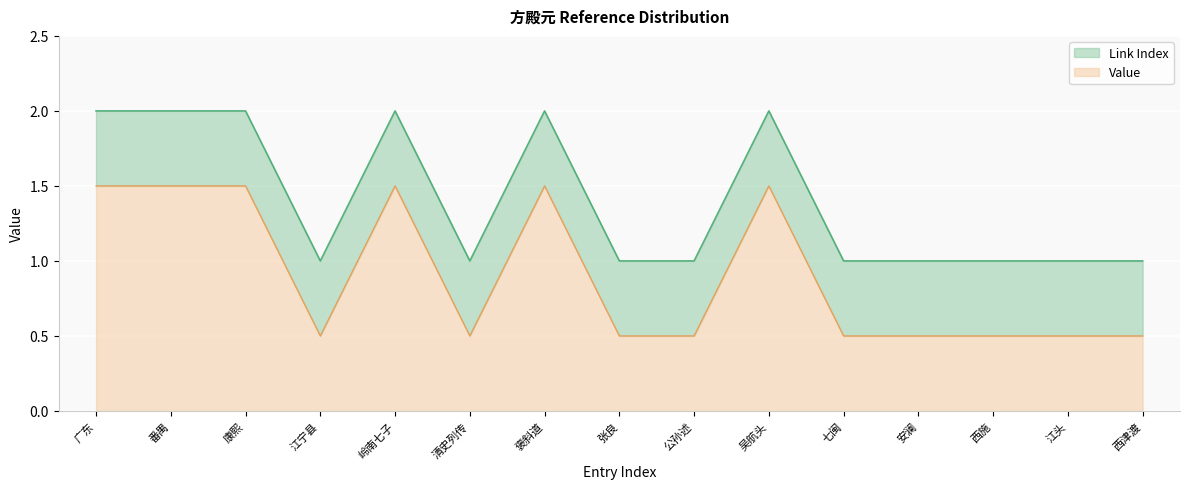

What is the total value across all series at 清史列传?

1.0